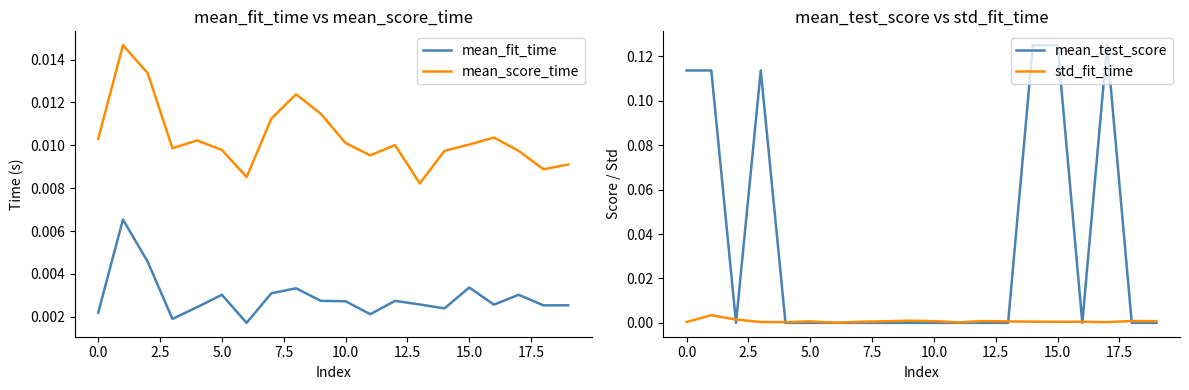

True or false: mean_score_time and mean_fit_time intersect in this chart.

False